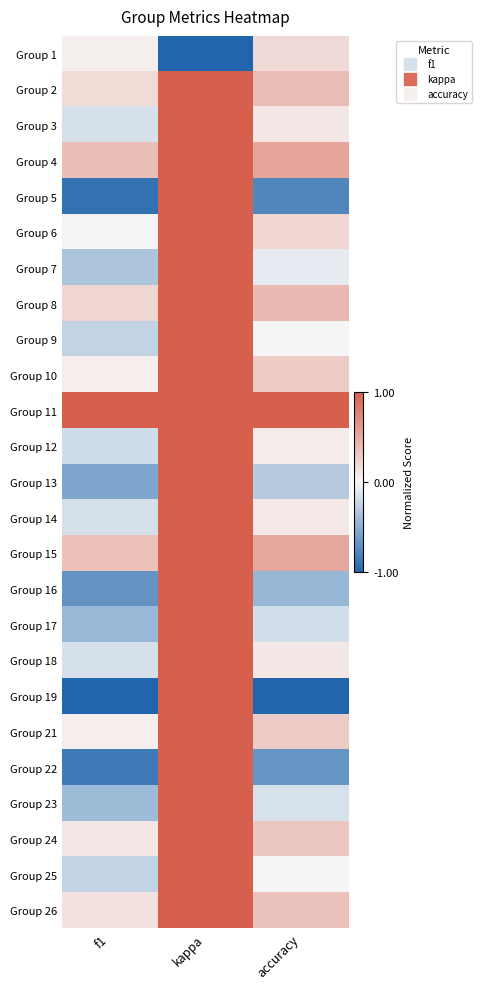

At f1, list the series in order from largest to smallest.

Group 11, Group 4, Group 15, Group 8, Group 2, Group 26, Group 24, Group 10, Group 21, Group 1, Group 6, Group 3, Group 18, Group 14, Group 12, Group 9, Group 25, Group 7, Group 23, Group 17, Group 13, Group 16, Group 22, Group 5, Group 19